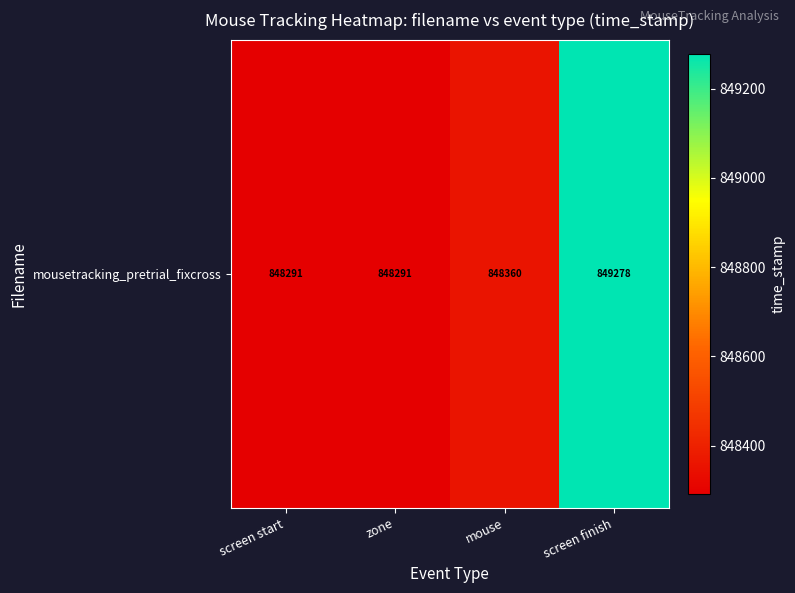

The chart shows a value of 1235797.8 at mouse. True or false?

False